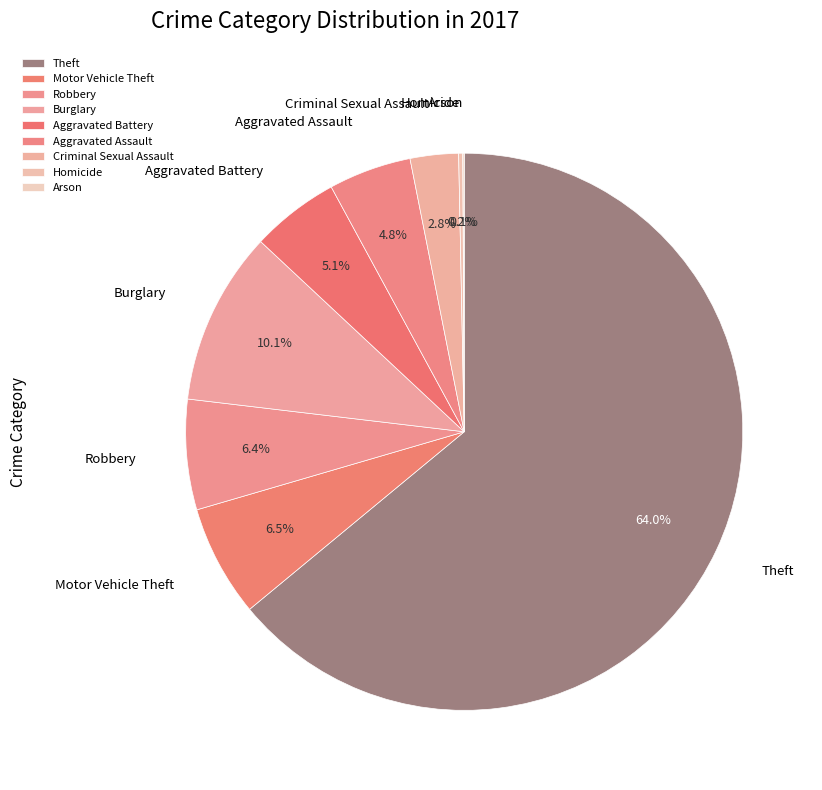

Is it true that Aggravated Battery is 5% of the pie?

True